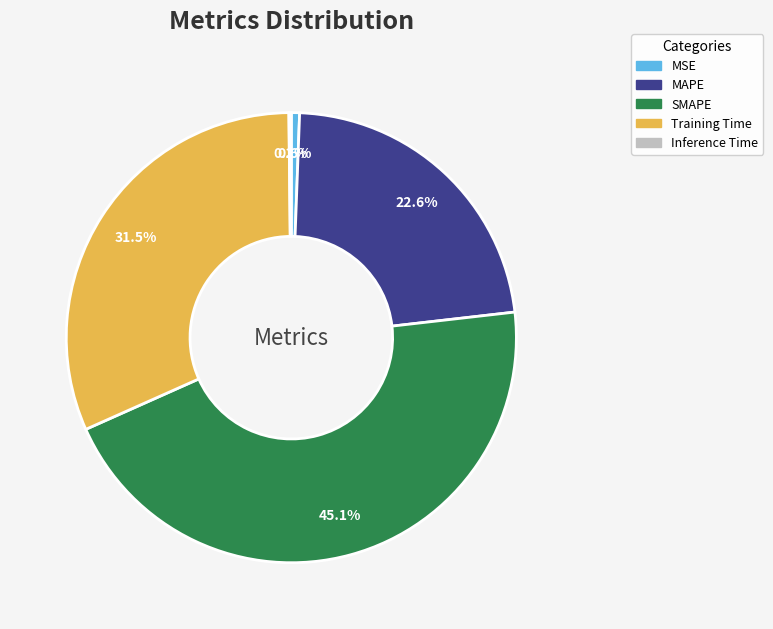

Between MAPE and MSE, which is larger?

MAPE